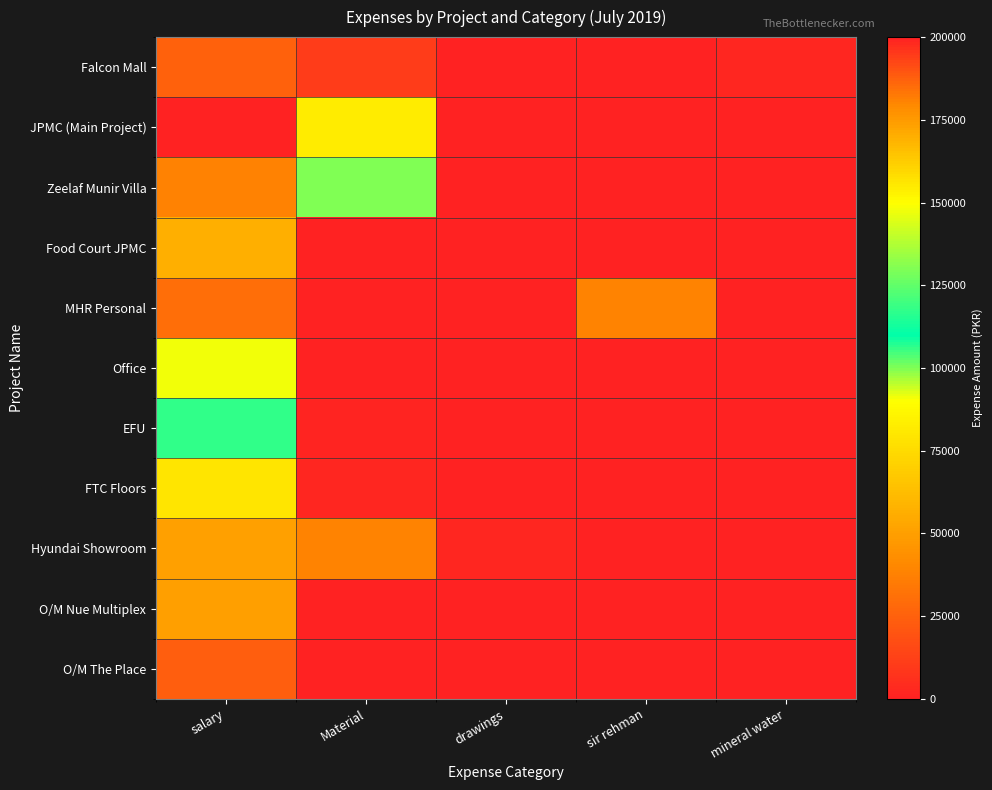

At how many categories does at least one series exceed 11773?

3